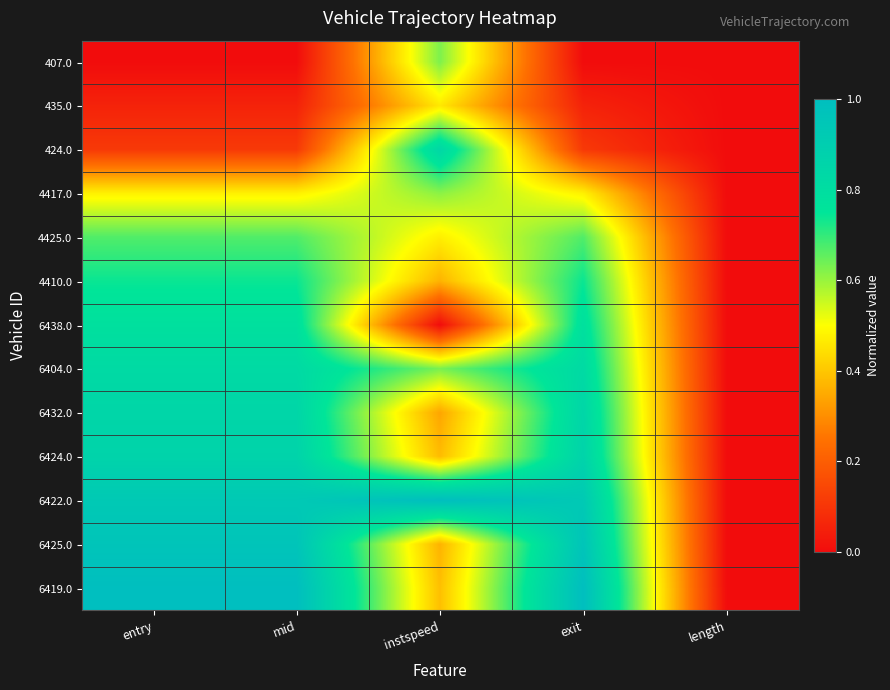

Reading left to right, transcribe all the data shown in this chart.

407.0: entry=0.0	mid=0.0	instspeed=0.6	exit=0.0	length=0.0
435.0: entry=0.1	mid=0.1	instspeed=0.5	exit=0.1	length=0.0
424.0: entry=0.1	mid=0.1	instspeed=0.8	exit=0.1	length=0.0
4417.0: entry=0.5	mid=0.5	instspeed=0.6	exit=0.5	length=0.0
4425.0: entry=0.7	mid=0.7	instspeed=0.5	exit=0.7	length=0.0
4410.0: entry=0.7	mid=0.7	instspeed=0.4	exit=0.7	length=0.0
6438.0: entry=0.8	mid=0.8	instspeed=0.0	exit=0.8	length=0.0
6404.0: entry=0.8	mid=0.8	instspeed=0.6	exit=0.8	length=0.0
6432.0: entry=0.8	mid=0.8	instspeed=0.3	exit=0.8	length=0.0
6424.0: entry=0.9	mid=0.9	instspeed=0.4	exit=0.9	length=0.0
6422.0: entry=0.9	mid=0.9	instspeed=1.0	exit=0.9	length=0.0
6425.0: entry=1.0	mid=1.0	instspeed=0.4	exit=1.0	length=0.0
6419.0: entry=1.0	mid=1.0	instspeed=0.4	exit=1.0	length=0.0